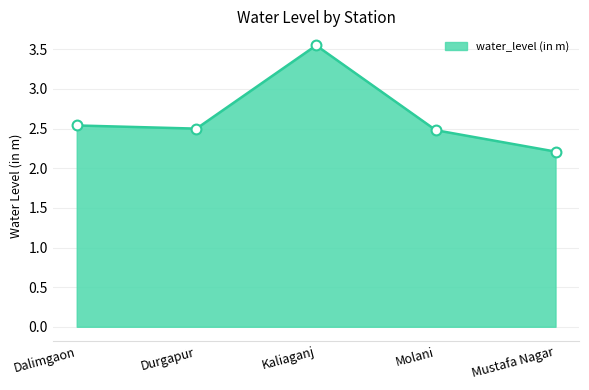

What is the change in value from Durgapur to Mustafa Nagar?

-0.3